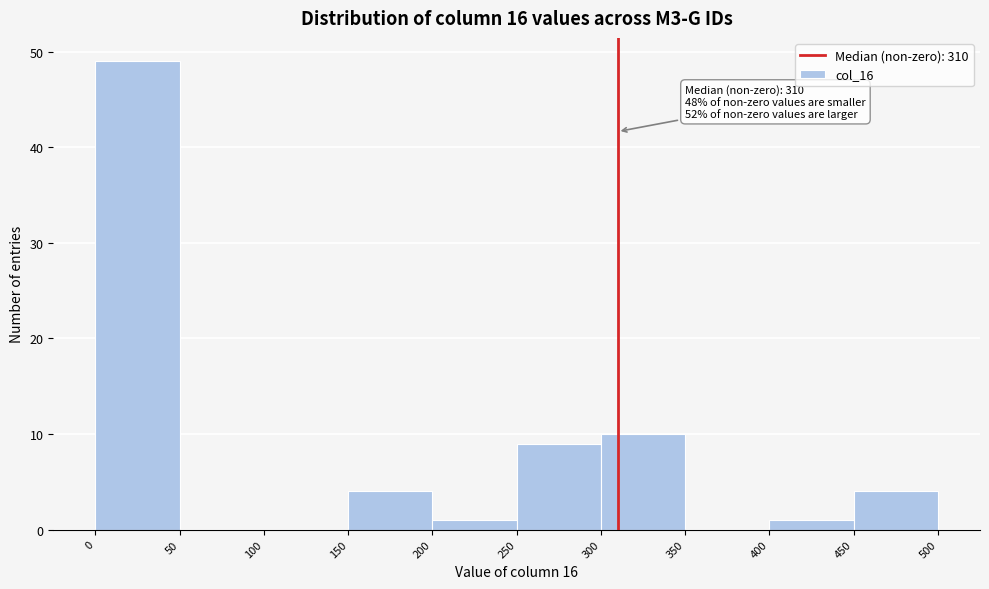

Which range on the x-axis has the tallest bar?

0 to 50